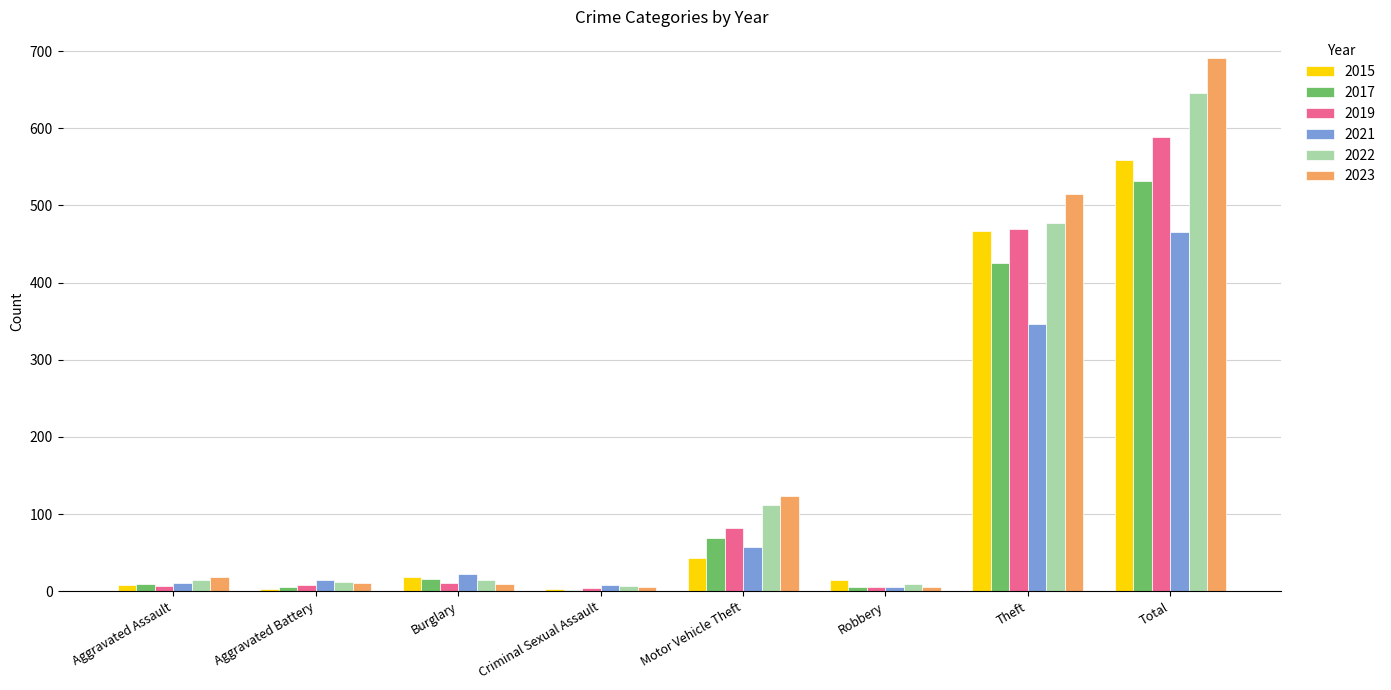

How many categories are shown in the chart?

8